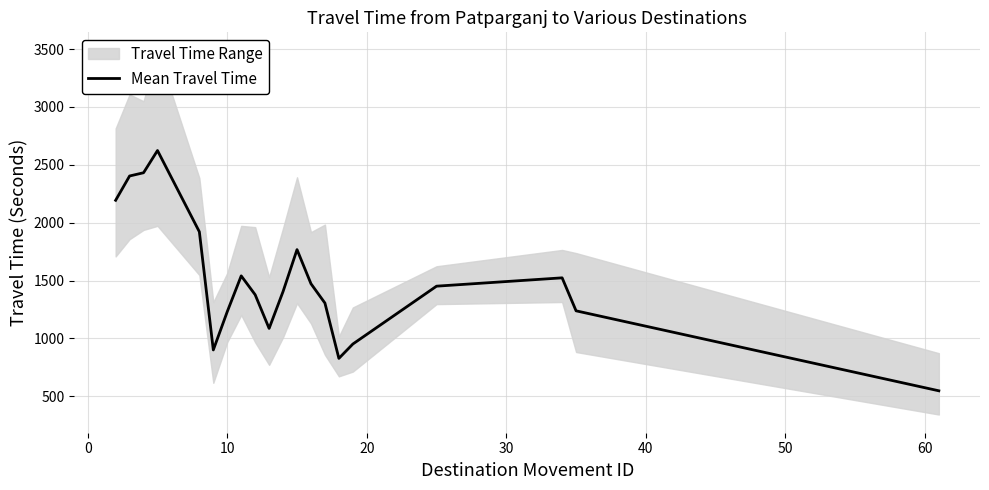

What is the highest value of the Mean Travel Time series?

2623